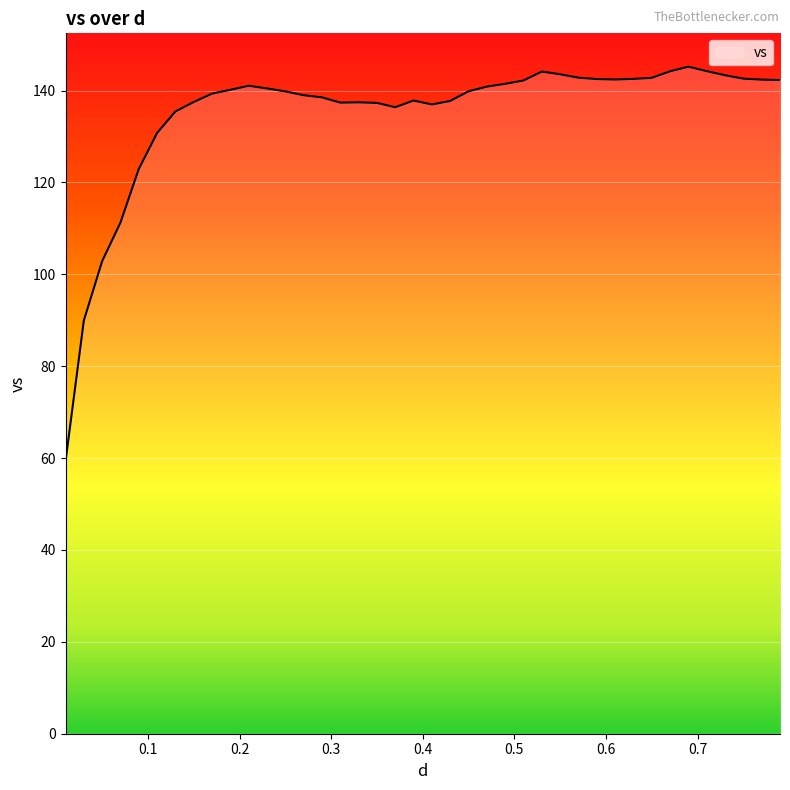

What is the smallest value displayed?

59.3